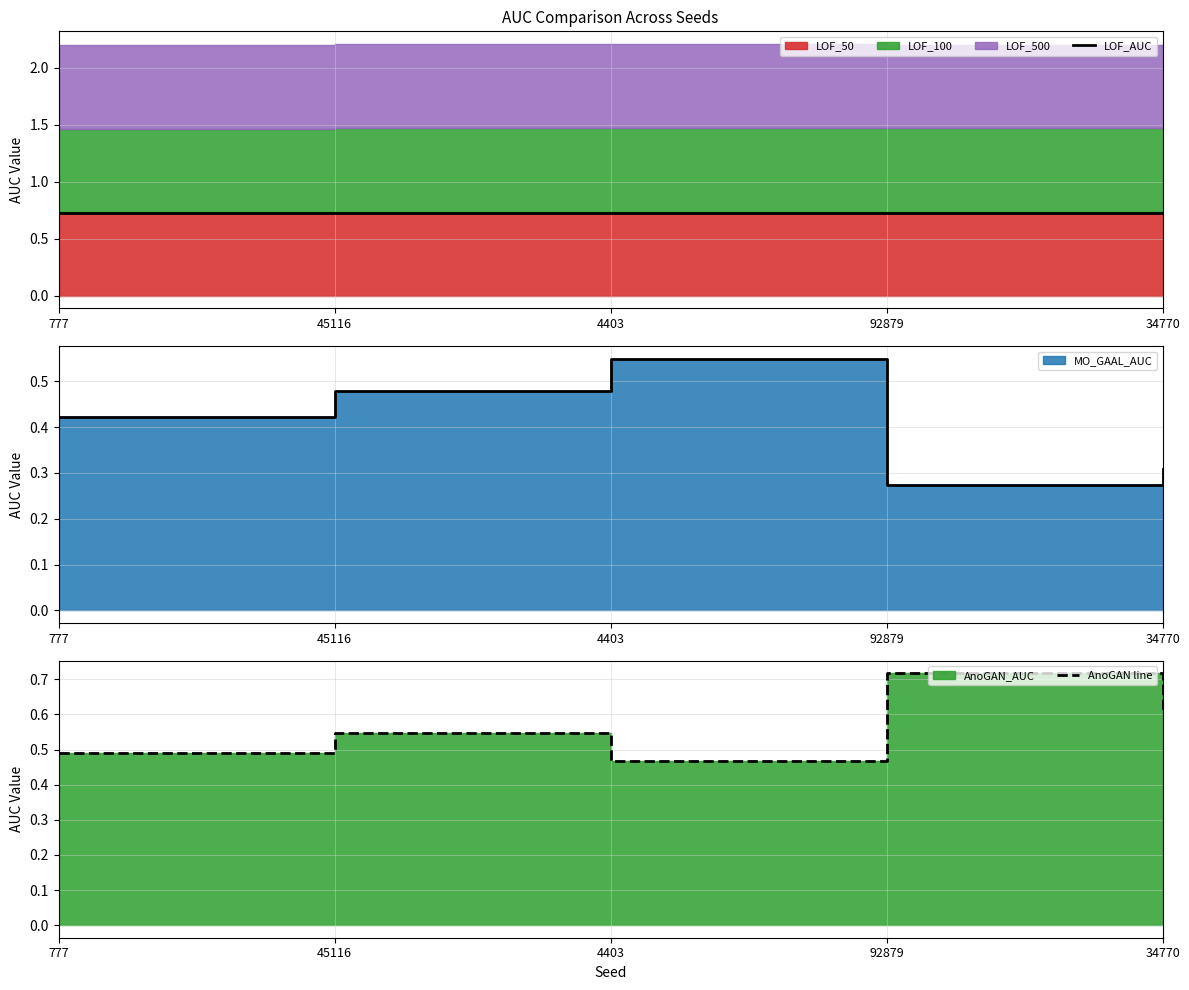

Which series changed the most between 777 and 34770?

AnoGAN line